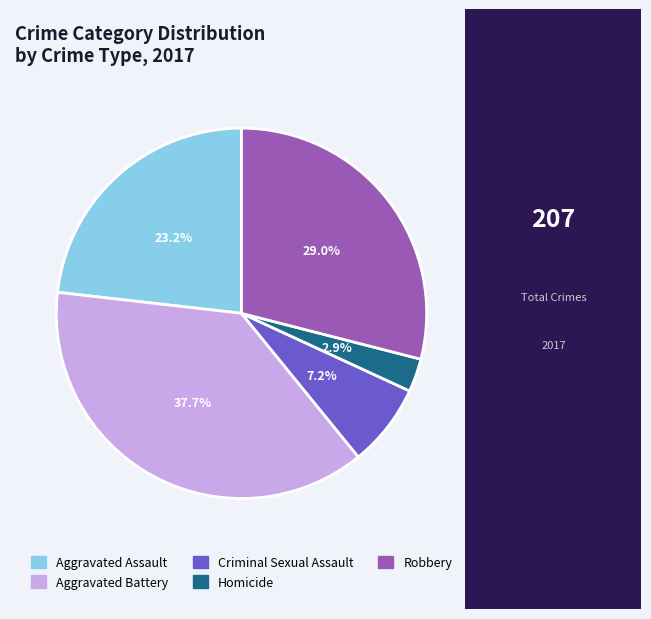

To the nearest percent, what is the average slice percentage?

20%